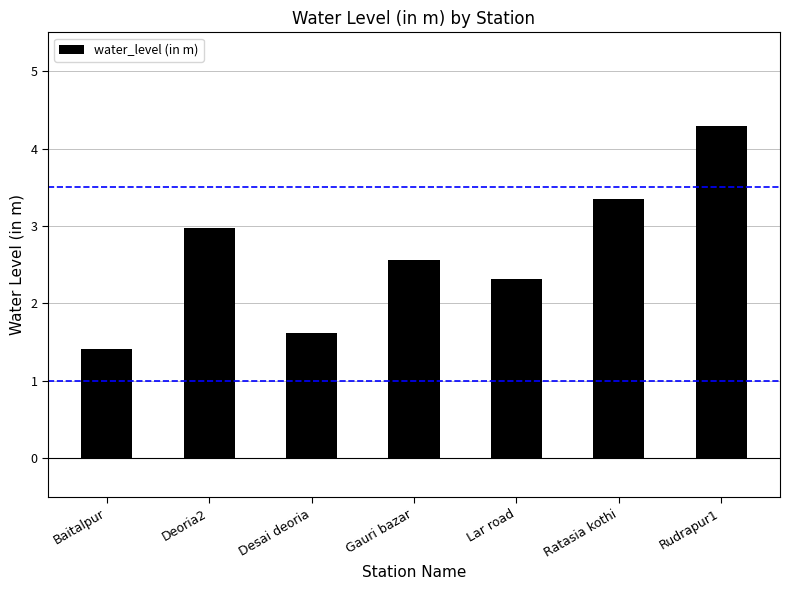

How many data points are less than 2?

2